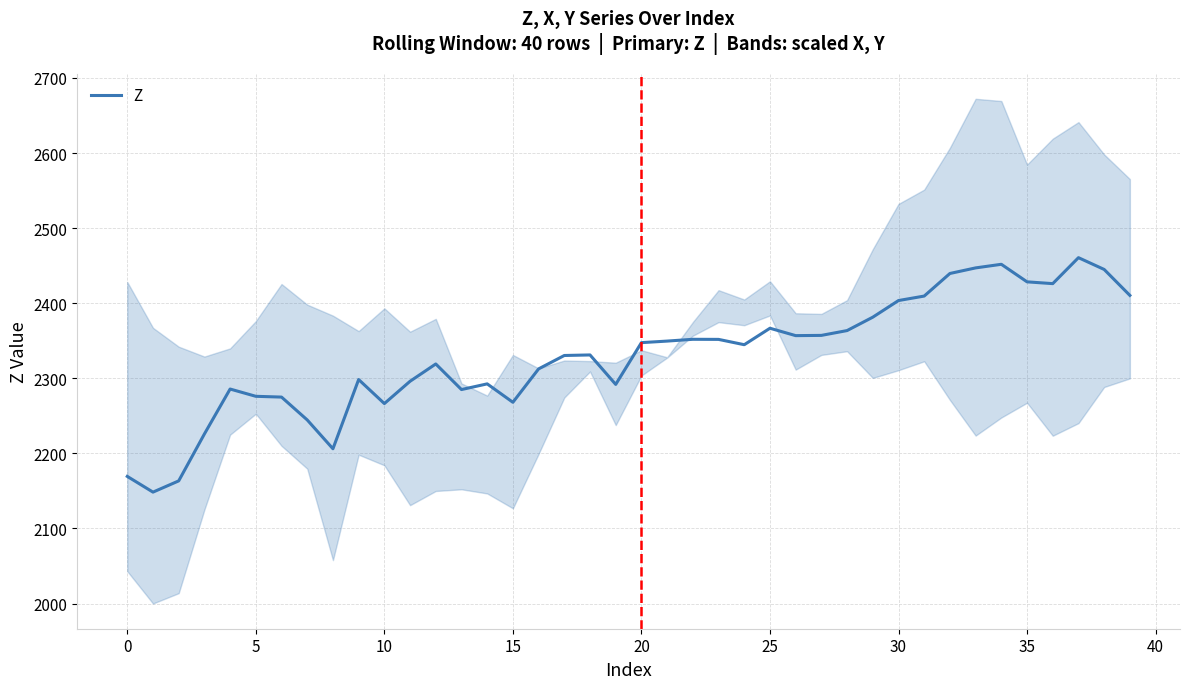

True or false: Z has a value of 2428.5 at 35.

True